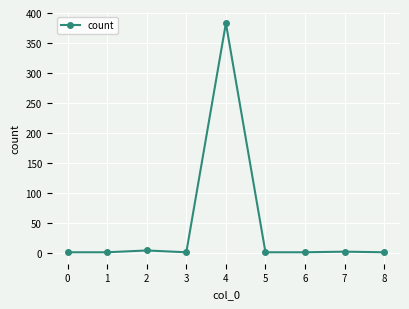

Approximately how many times larger is the value at 6 compared to 0?

1.0